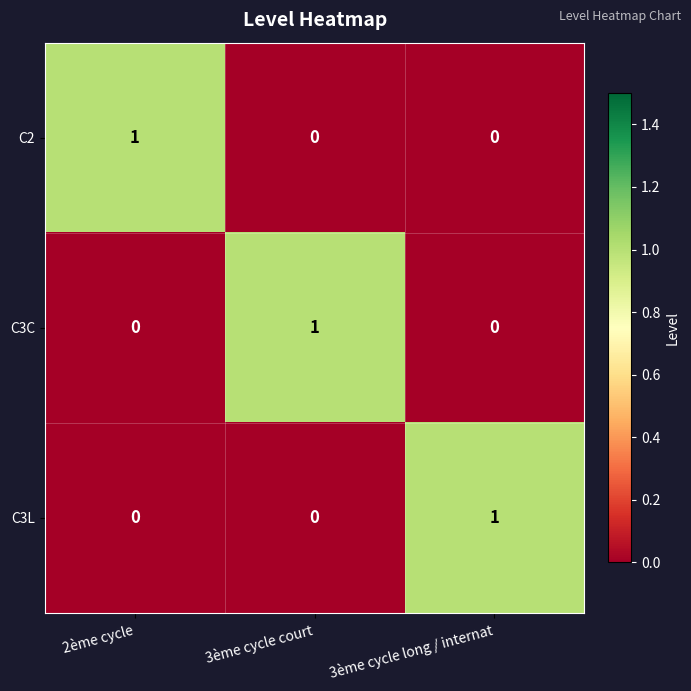

What is the total value across all series at 3ème cycle court?

1